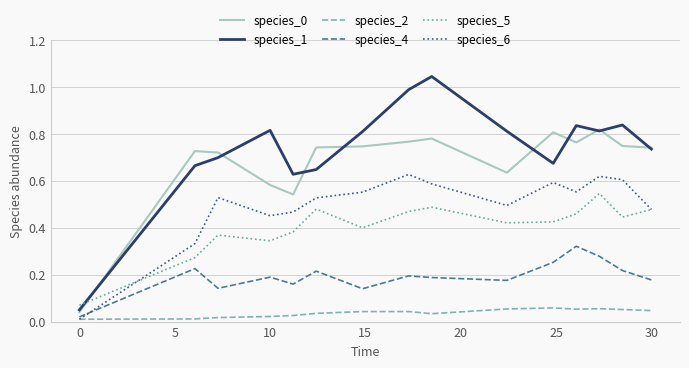

At how many categories does at least one series exceed 0?

15